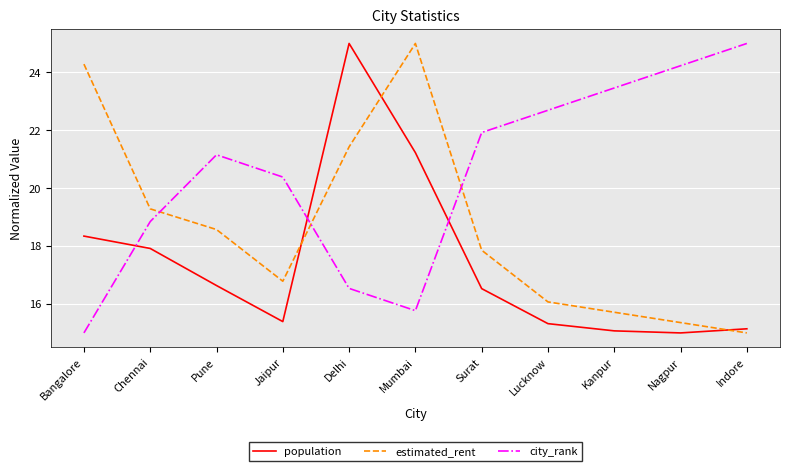

How many lines are shown in the chart?

3